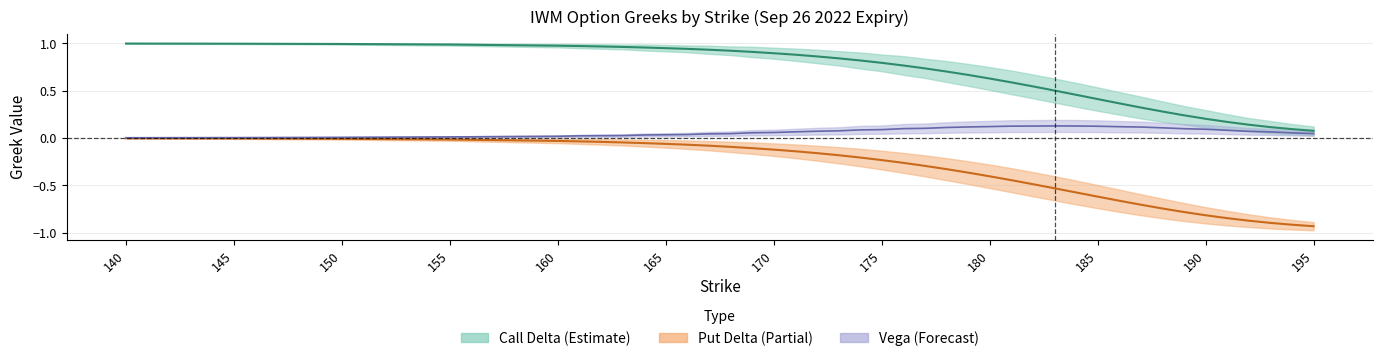

True or false: delta_call and delta_put cross at least once.

False